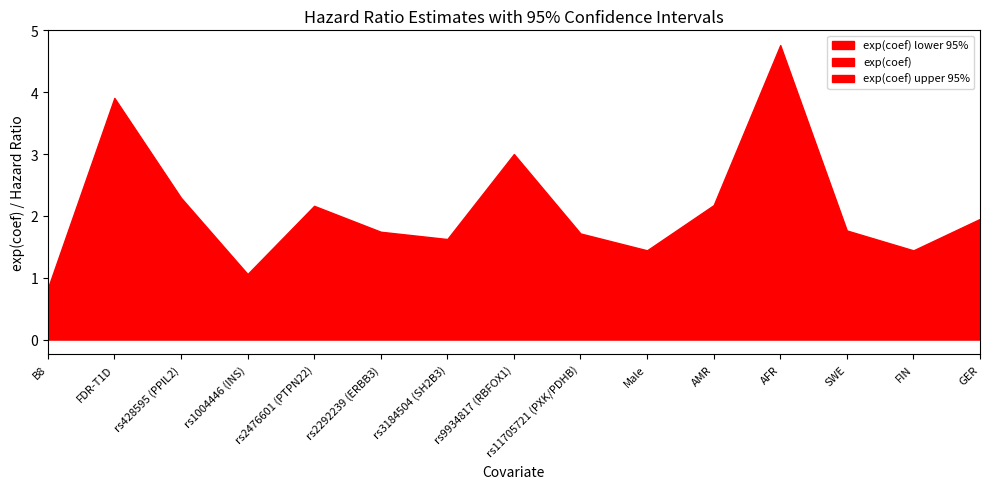

At which label is exp(coef) closest to 1?

Male